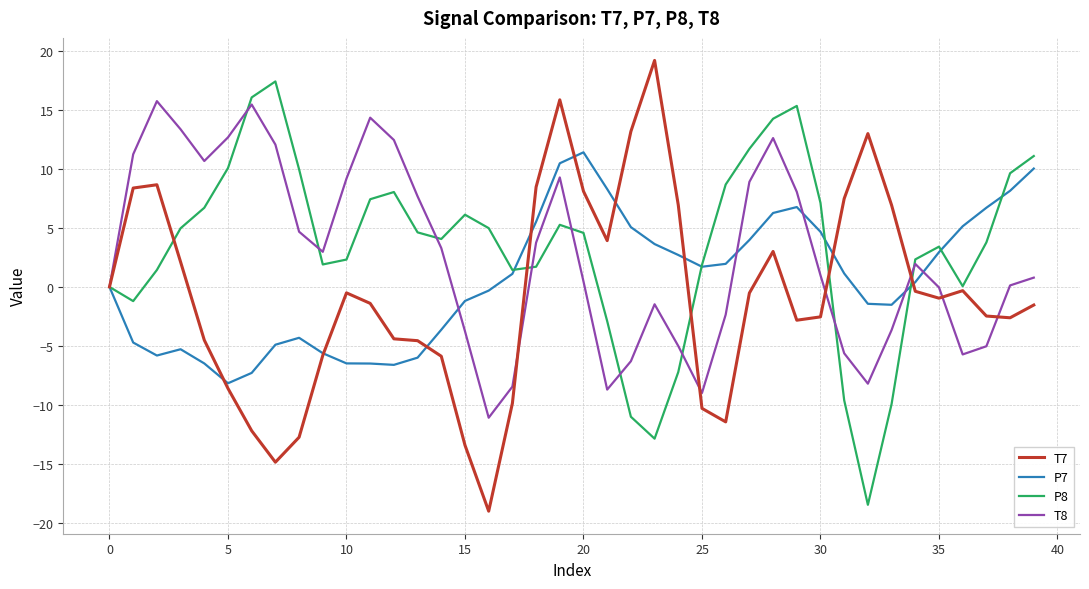

What is the lowest value of the T7 series?

-19.0